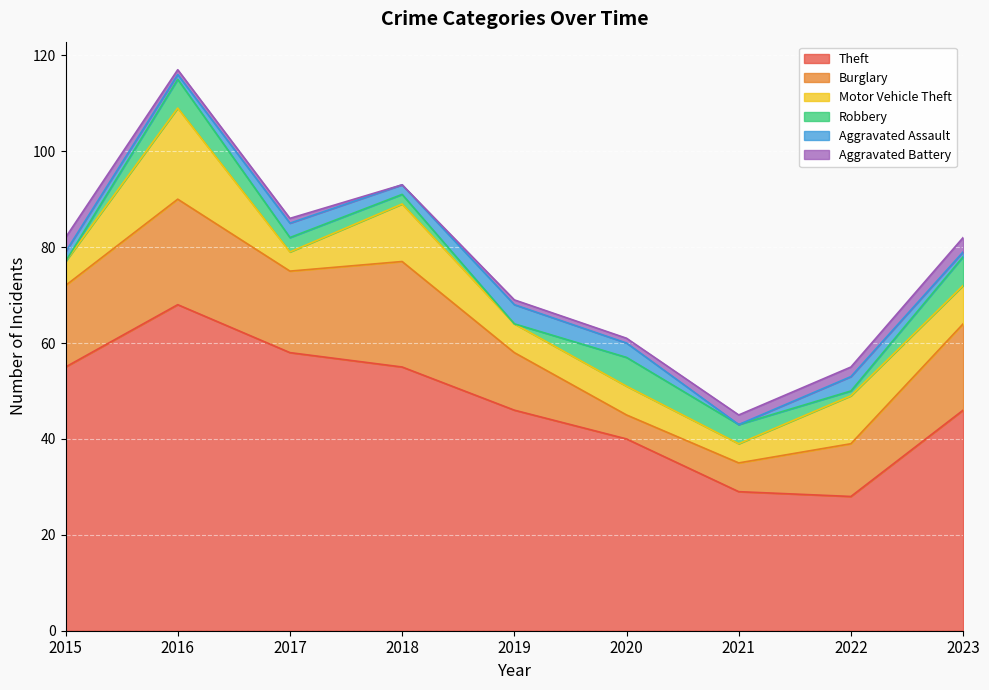

How many positive values does the Robbery series have?

7